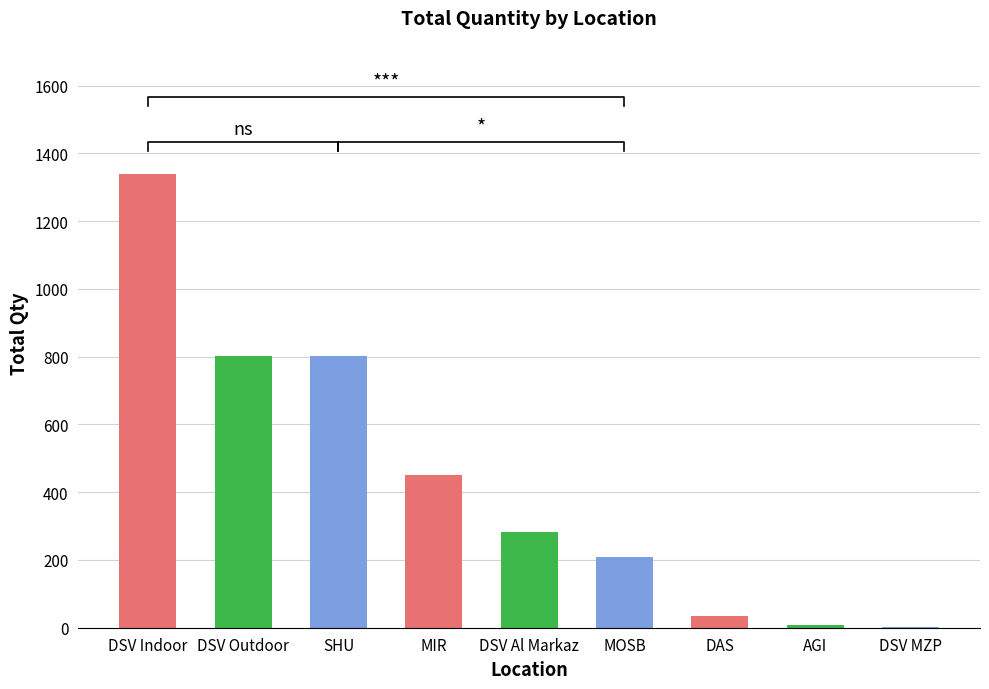

Rank the categories by value from lowest to highest.

DSV MZP, AGI, DAS, MOSB, DSV Al Markaz, MIR, DSV Outdoor, SHU, DSV Indoor